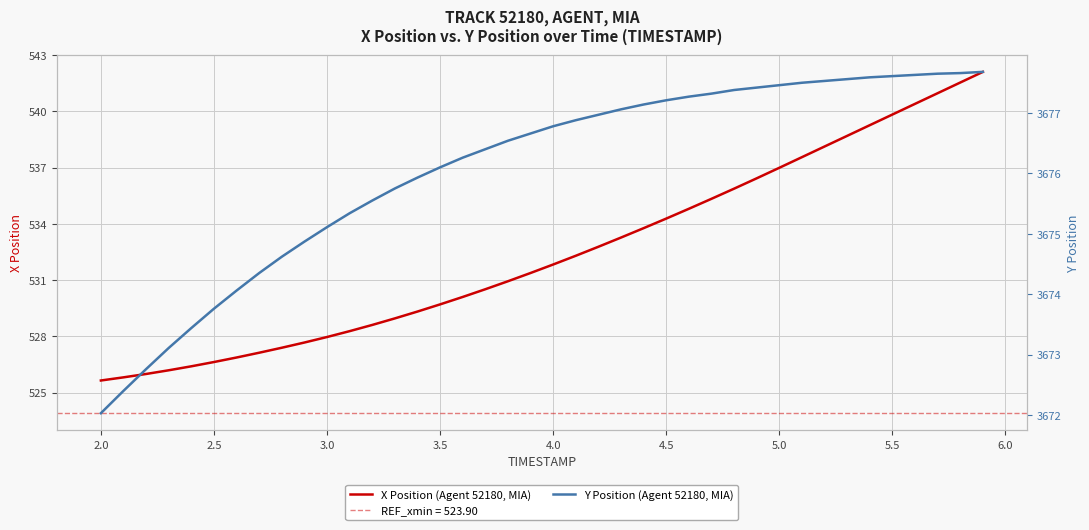

Is it true that X Position (Agent 52180, MIA) equals 921.1 at 5.5?

False